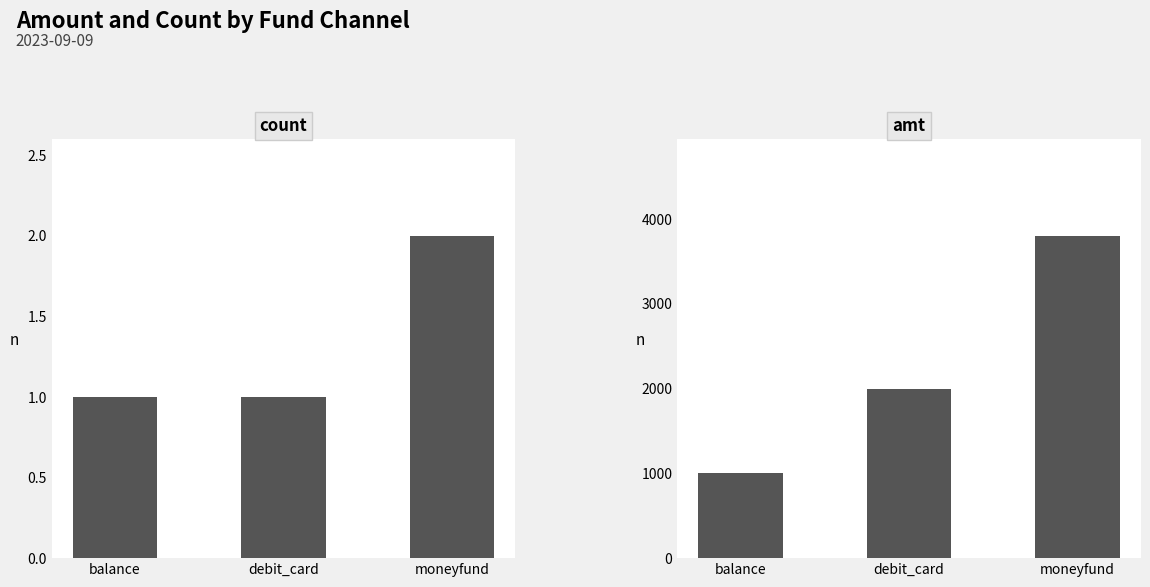

Reading left to right, list all the values displayed in this chart.

count: 1	1	2
amt: 1000	2000	3800